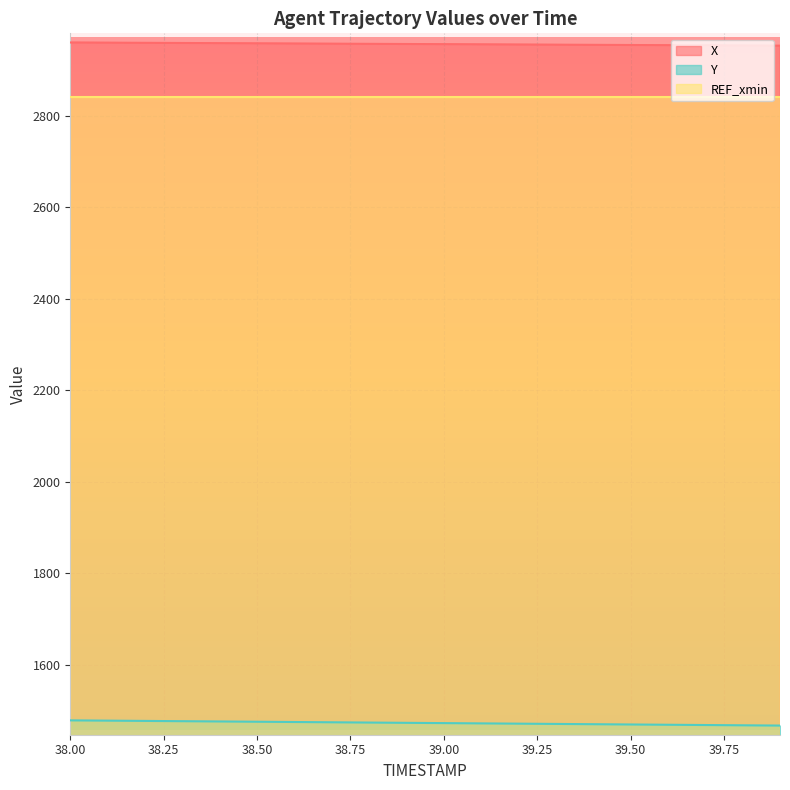

What are all the series names shown in the legend?

X, Y, REF_xmin